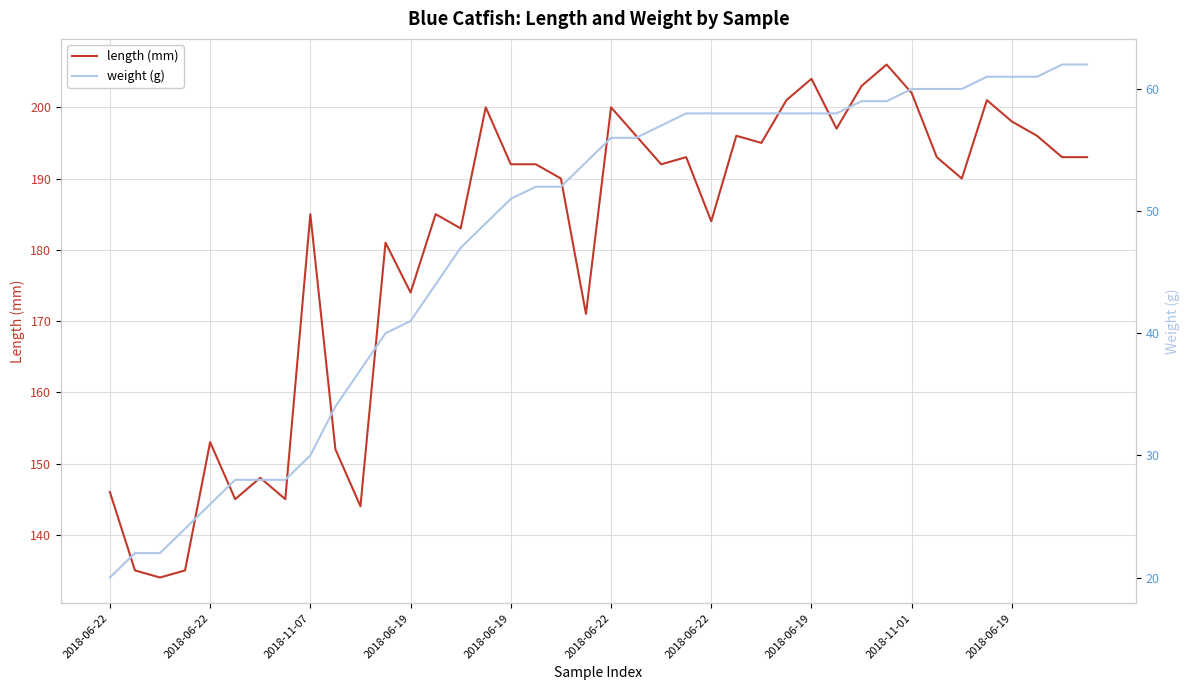

What is the difference between the weight (g) values at 2018-06-19 and 38?

28